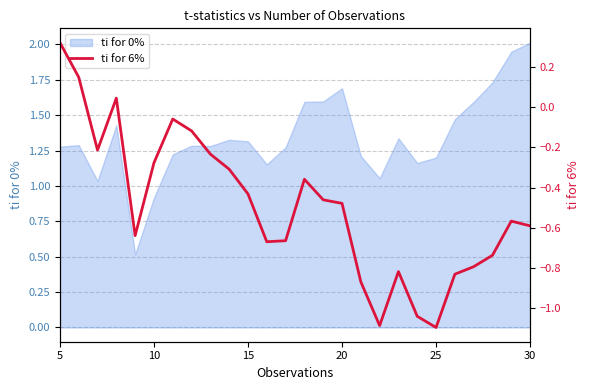

How many data points are less than 0?

23